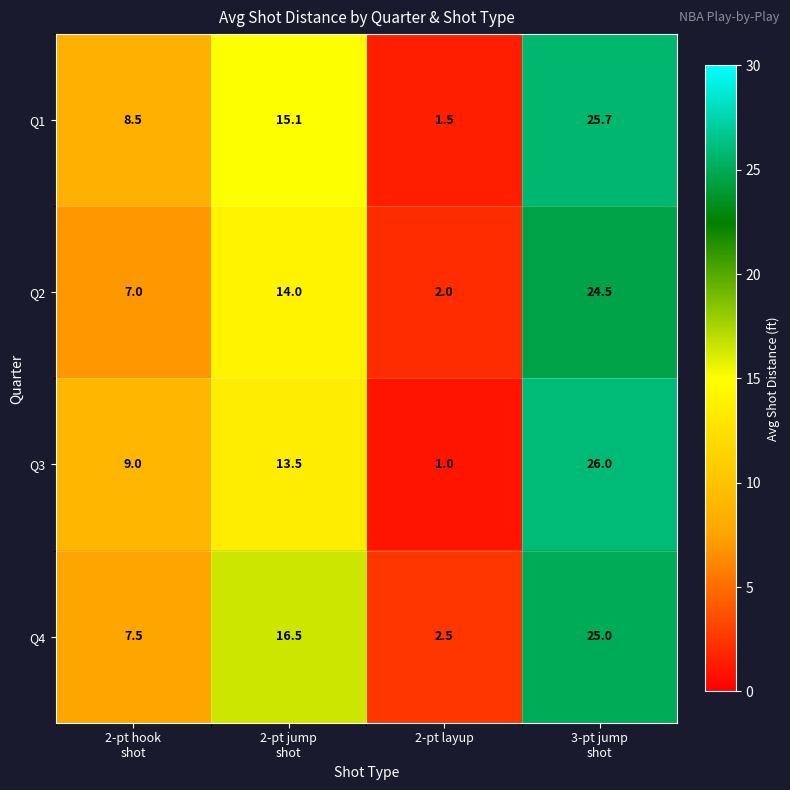

Which series has the largest range (max minus min)?

Q3